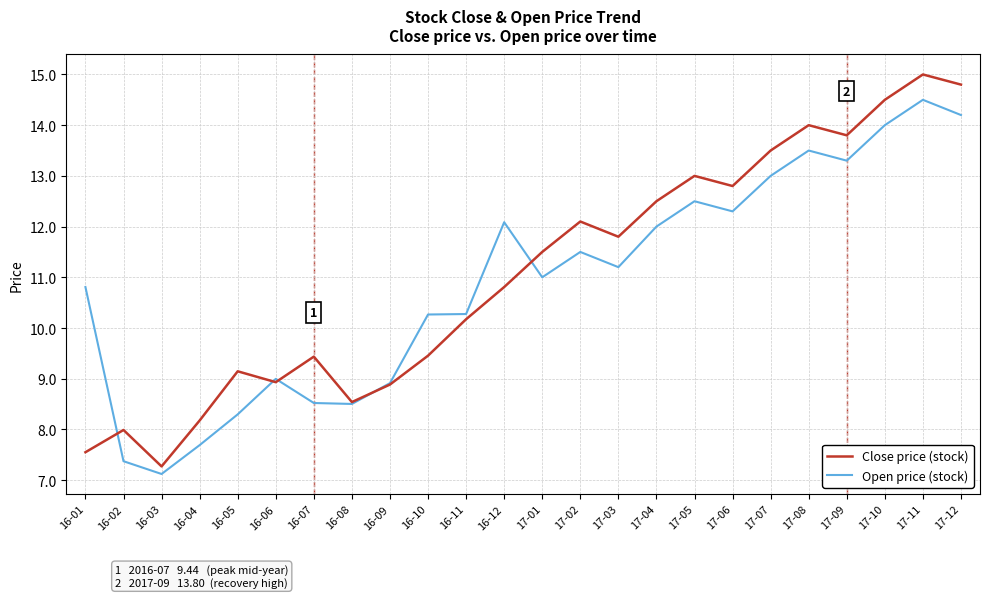

Is it true that Close price (stock) equals 17.8 at 17-02?

False